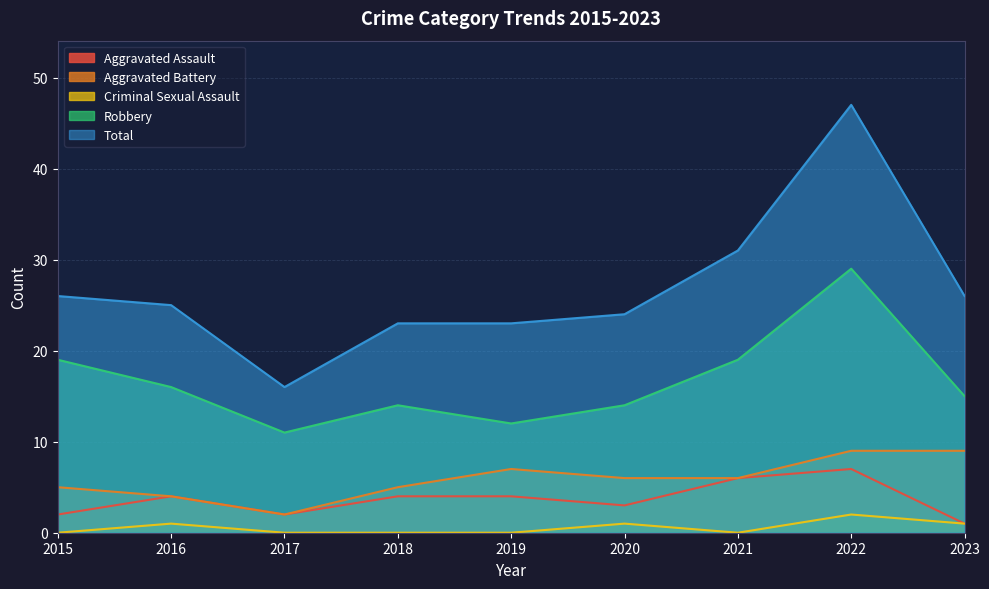

What is the difference between the Aggravated Assault values at 2022 and 2017?

5